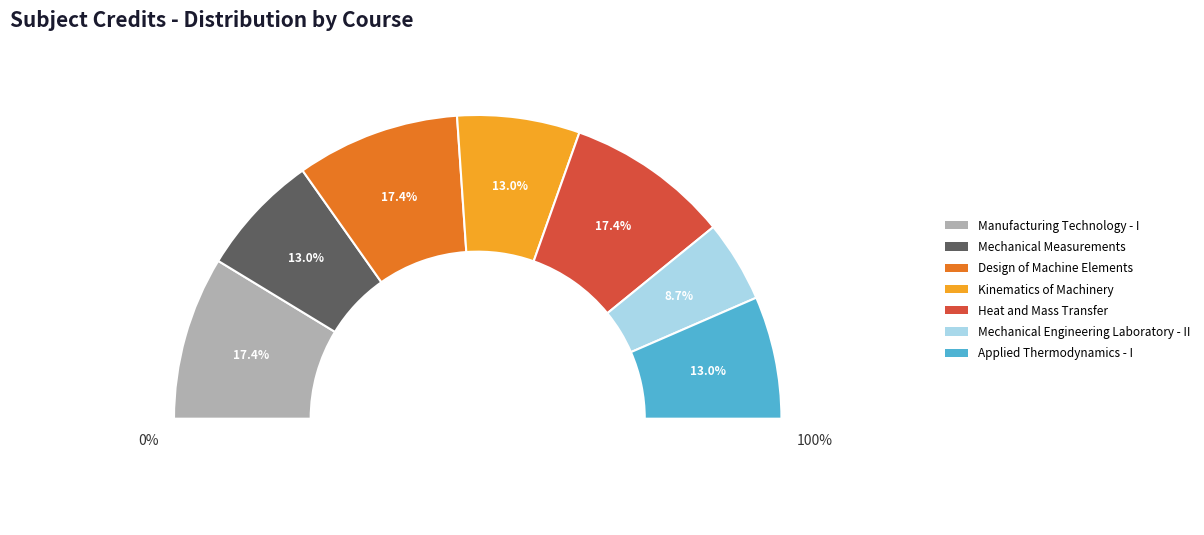

Which slice is the largest?

Manufacturing Technology - I